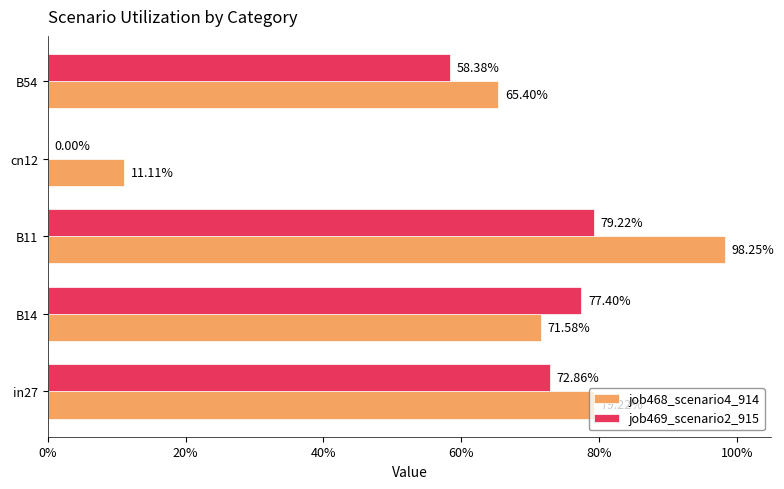

What is the average value of the job468_scenario4_914 series?

0.7